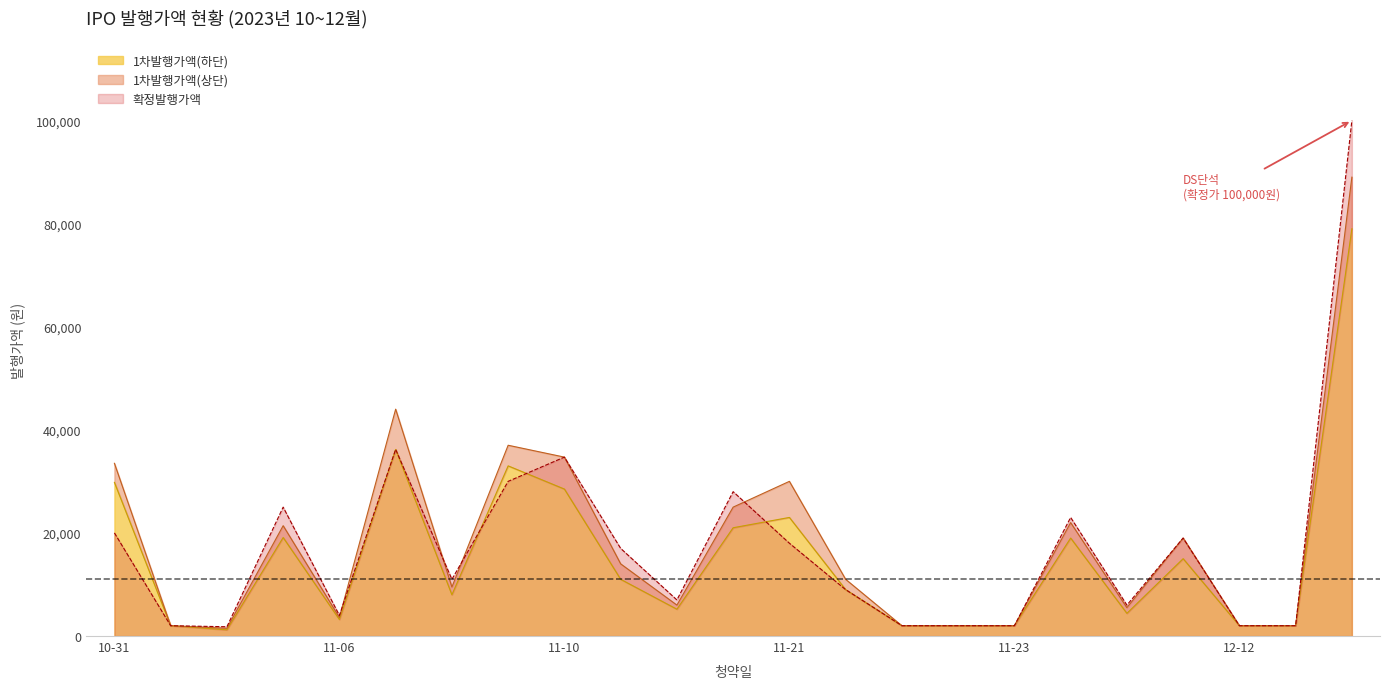

Rank the series by their average value, from highest to lowest.

1차발행가액(상단), 확정발행가액, 1차발행가액(하단)